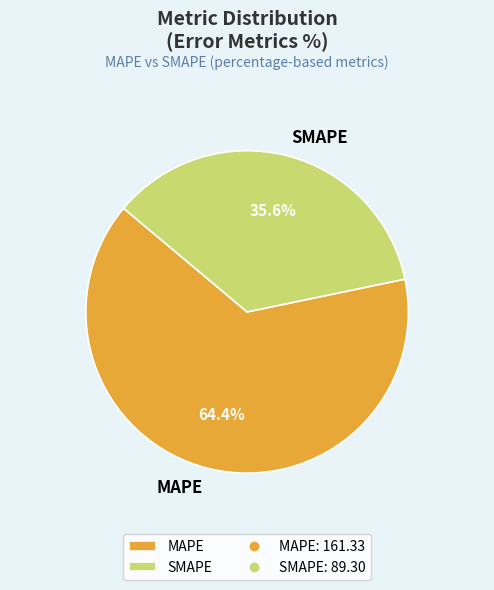

Is there a majority slice in this chart?

Yes